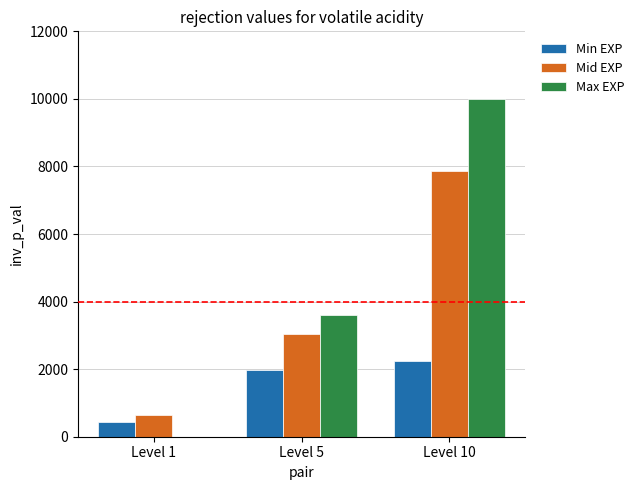

The value of Max EXP at Level 5 is 3600. True or false?

True